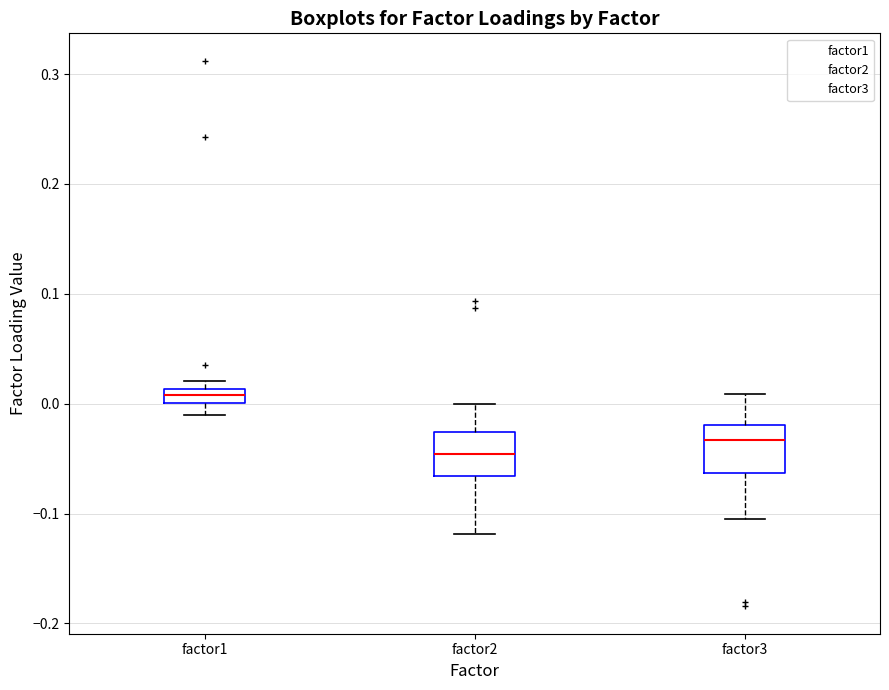

Which box has the lowest median line?

factor2